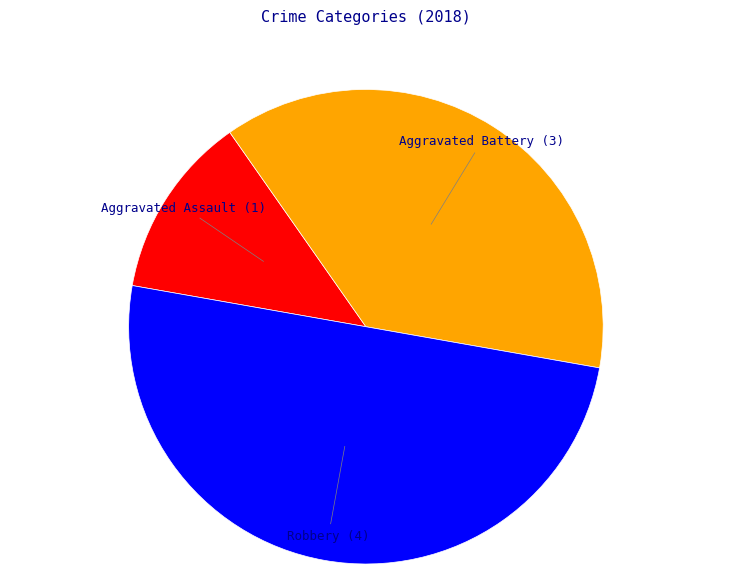

Do Aggravated Assault and Robbery together represent more than half of the pie?

Yes